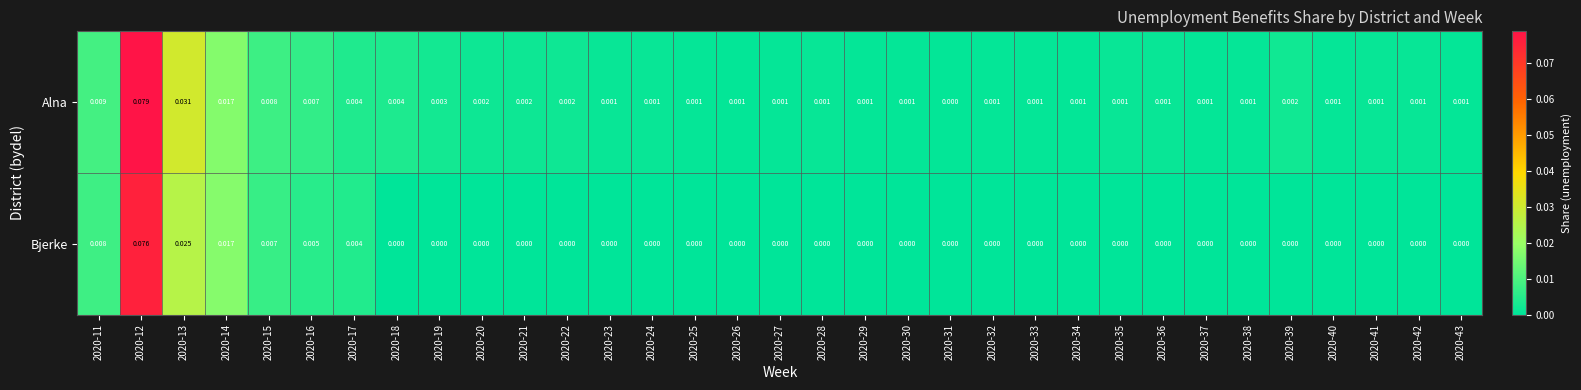

Which series has the widest spread of values?

Alna